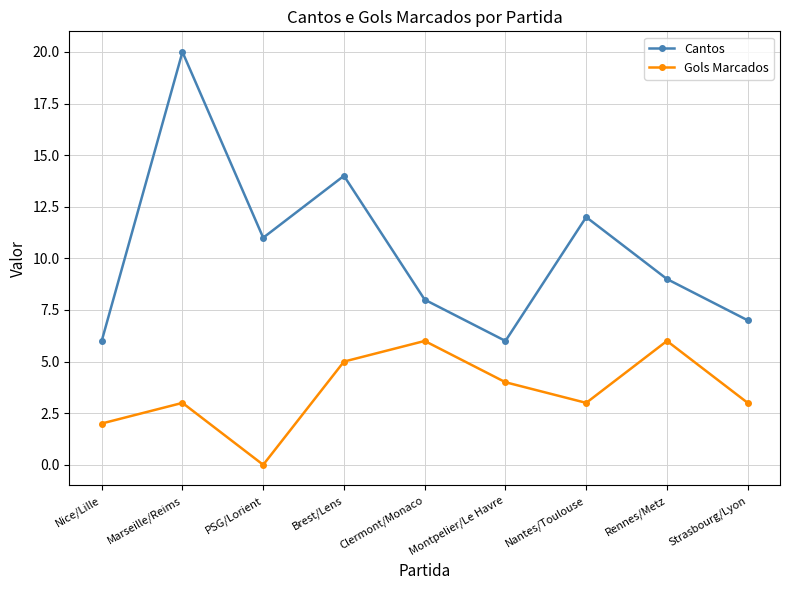

Reading right to left, what are all the values shown in this chart?

Cantos: Strasbourg/Lyon=7	Rennes/Metz=9	Nantes/Toulouse=12	Montpelier/Le Havre=6	Clermont/Monaco=8	Brest/Lens=14	PSG/Lorient=11	Marseille/Reims=20	Nice/Lille=6
Gols Marcados: Strasbourg/Lyon=3	Rennes/Metz=6	Nantes/Toulouse=3	Montpelier/Le Havre=4	Clermont/Monaco=6	Brest/Lens=5	PSG/Lorient=0	Marseille/Reims=3	Nice/Lille=2